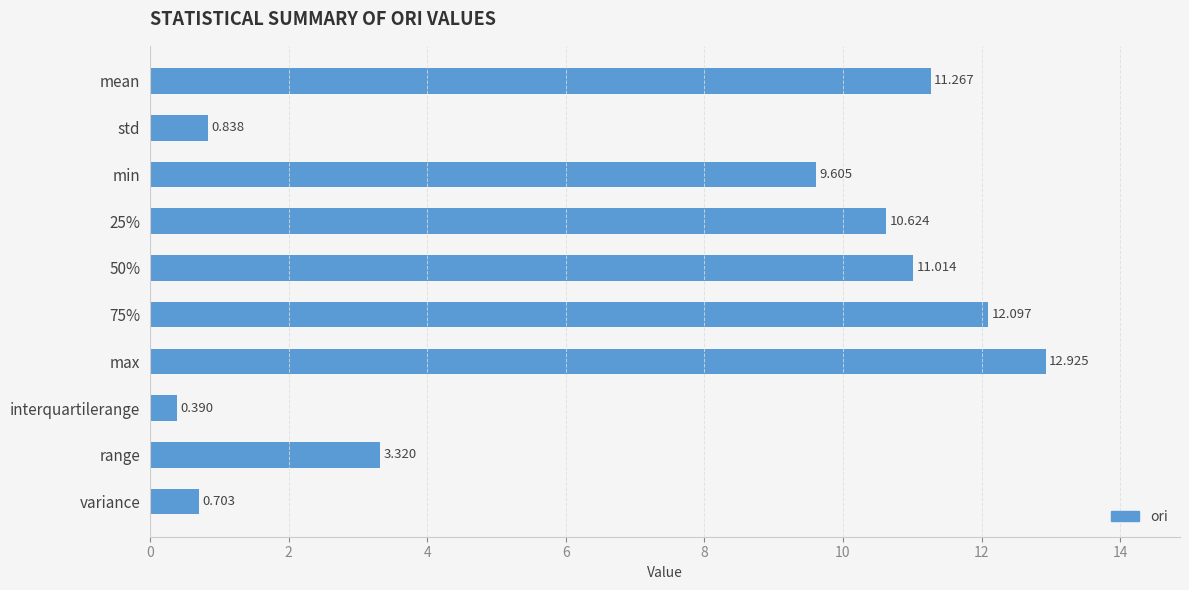

What is the label of the 8th bar from the bottom?

min